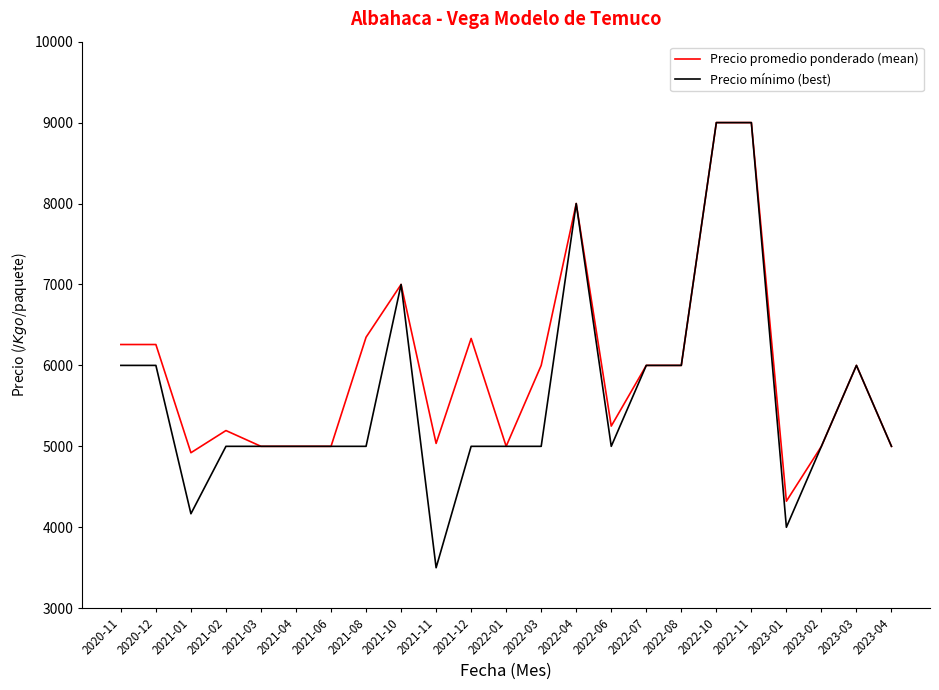

Which series changed the most between 2021-01 and 2021-06?

Precio mínimo (best)